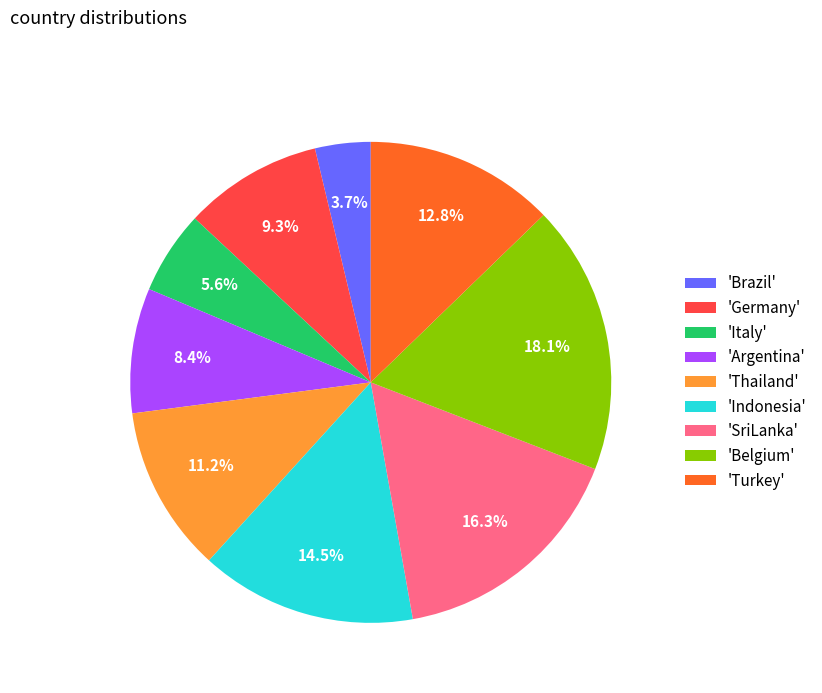

What is the ratio of the value at 'Argentina' to the value at 'Italy'?

1.5